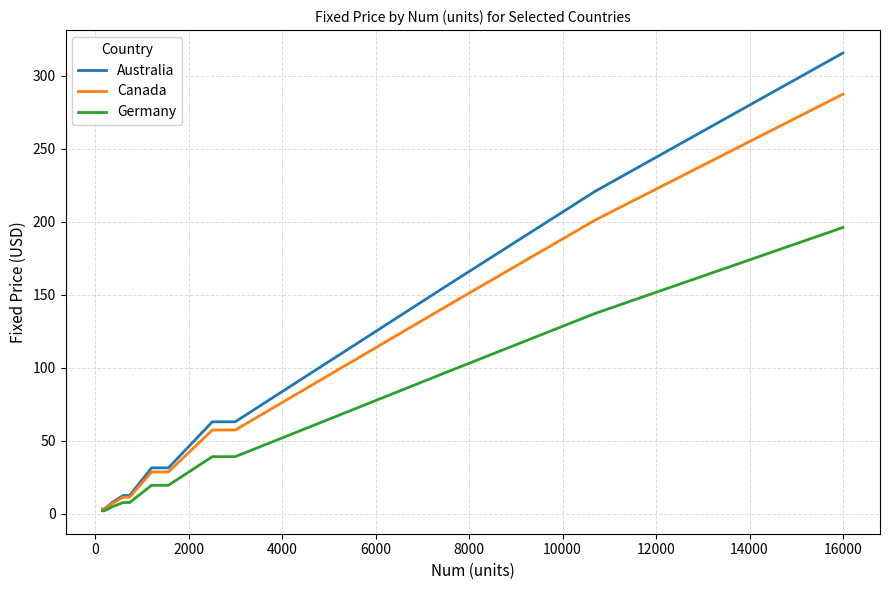

Which series has the largest range (max minus min)?

Australia